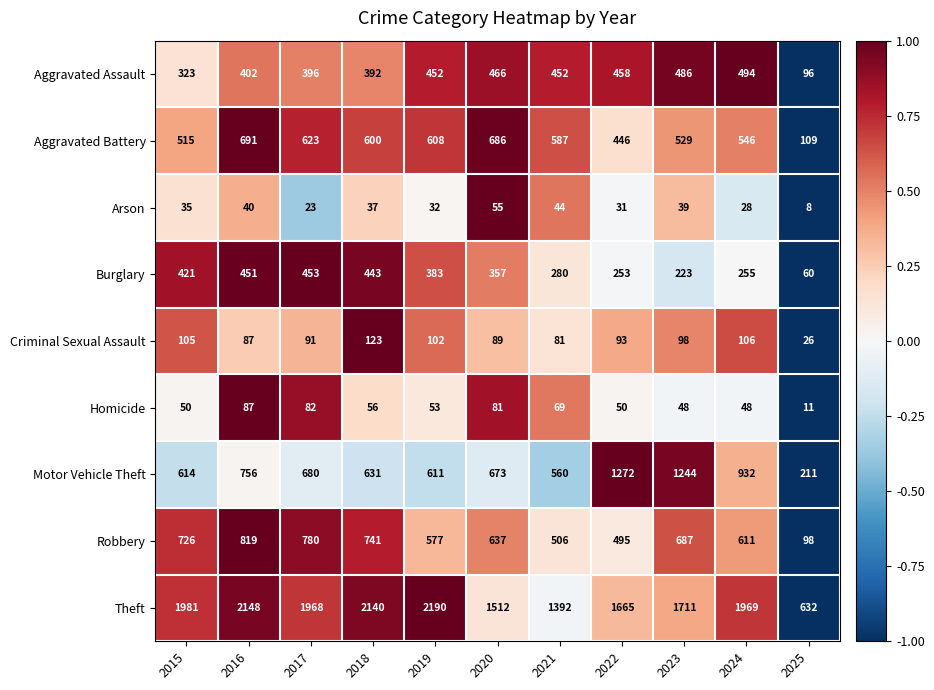

Rank the categories by Burglary value from highest to lowest.

2017, 2016, 2018, 2015, 2019, 2020, 2021, 2024, 2022, 2023, 2025